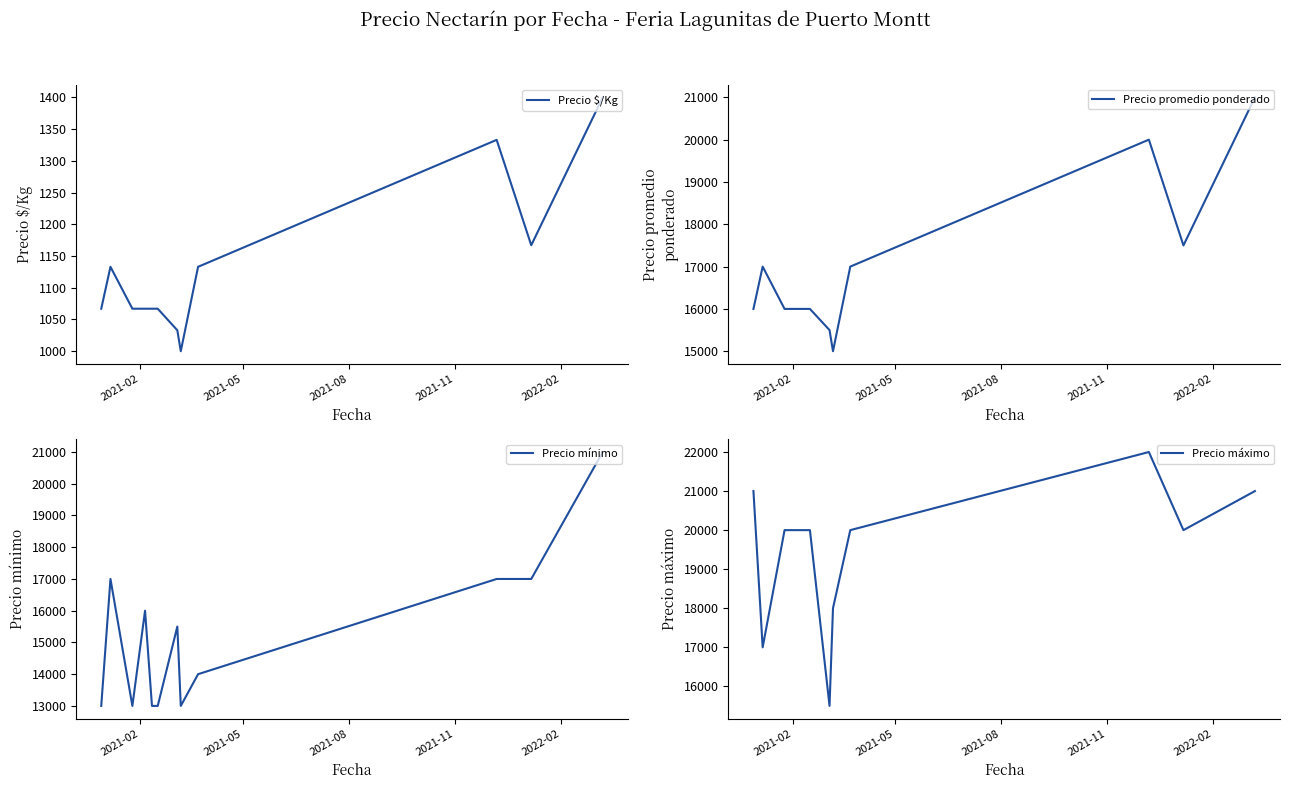

True or false: Precio máximo has more than 1 points higher than both neighbors.

False